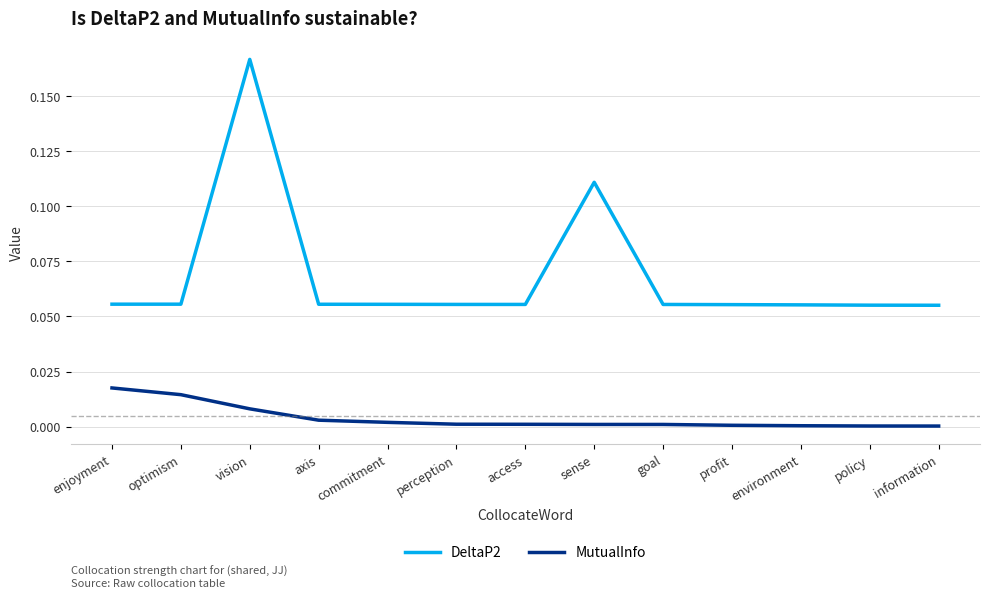

How many DeltaP2 values are between 0 and 1?

13